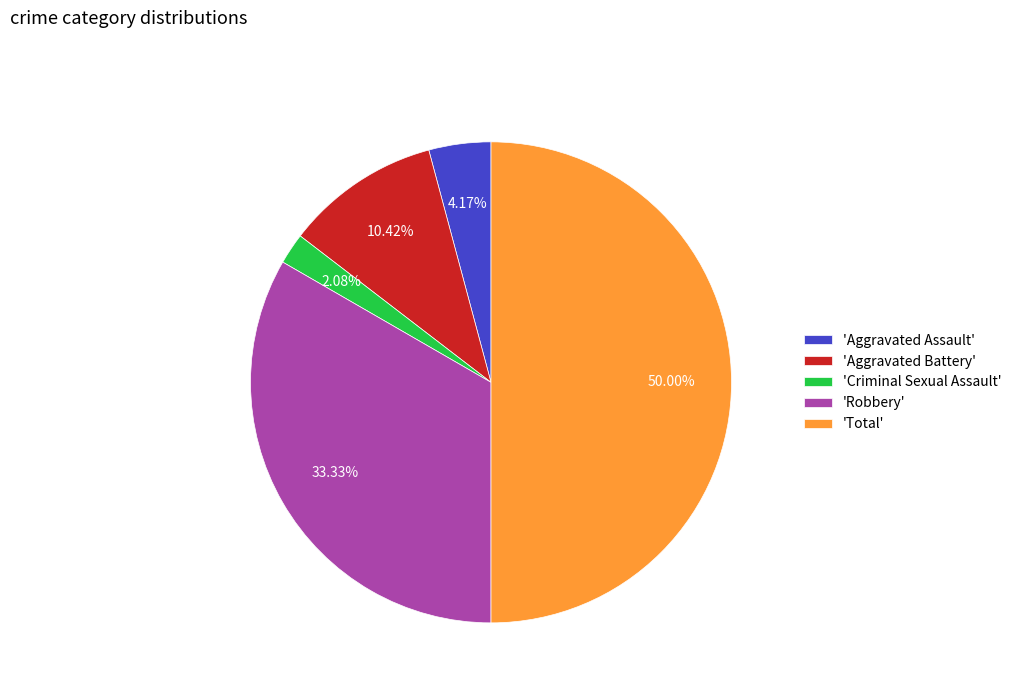

Rank the categories by value from highest to lowest.

'Total', 'Robbery', 'Aggravated Battery', 'Aggravated Assault', 'Criminal Sexual Assault'